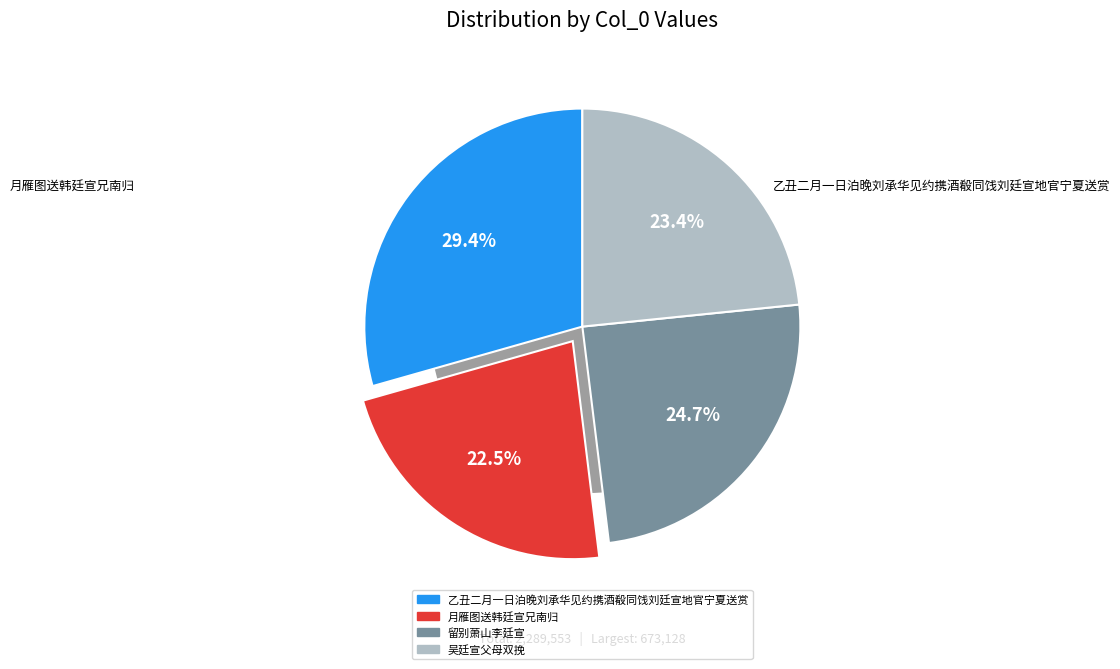

Rank the categories by value from highest to lowest.

乙丑二月一日泊晚刘承华见约携酒殽同饯刘廷宣地官宁夏送赏, 留别萧山李廷宣, 吴廷宣父母双挽, 月雁图送韩廷宣兄南归